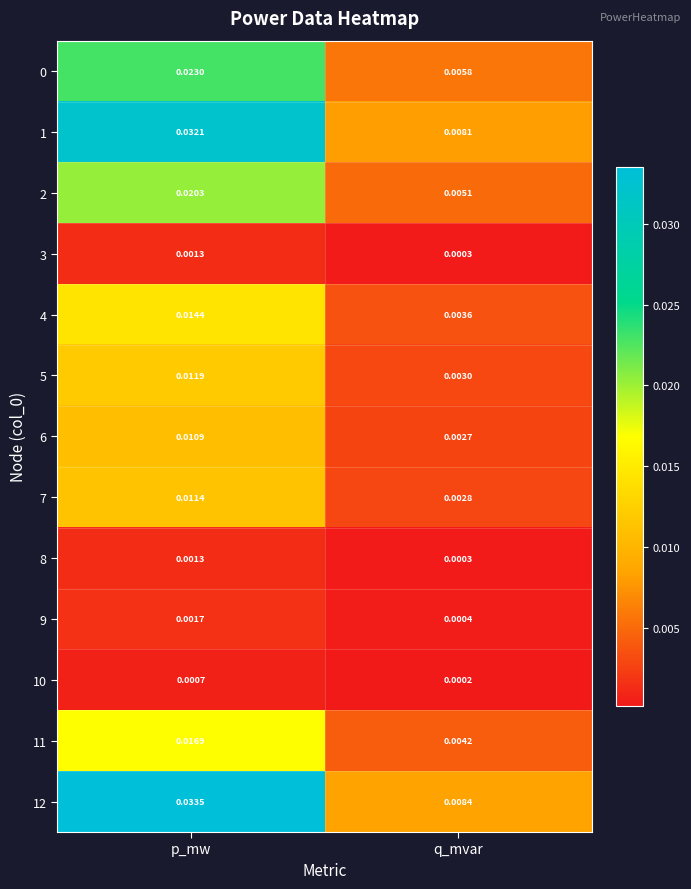

At how many categories does at least one series exceed 0?

2